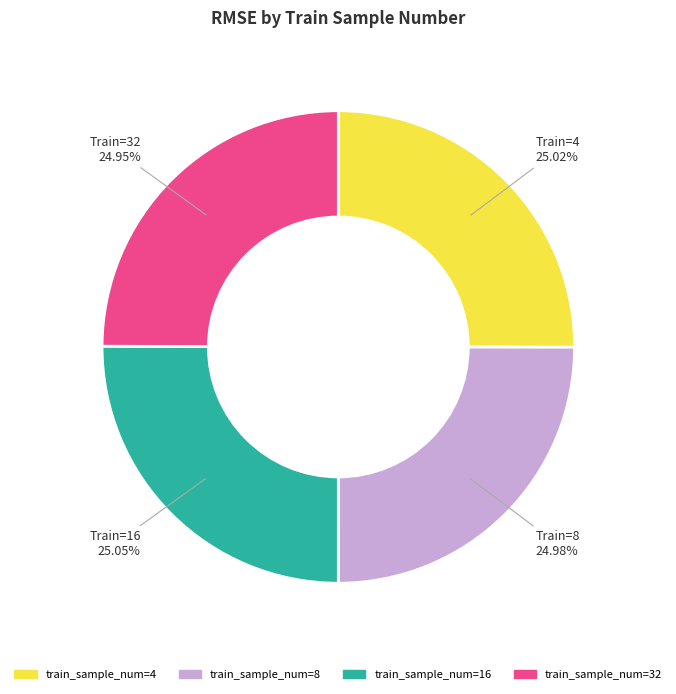

Does train_sample_num=8 represent more than half of the total?

No